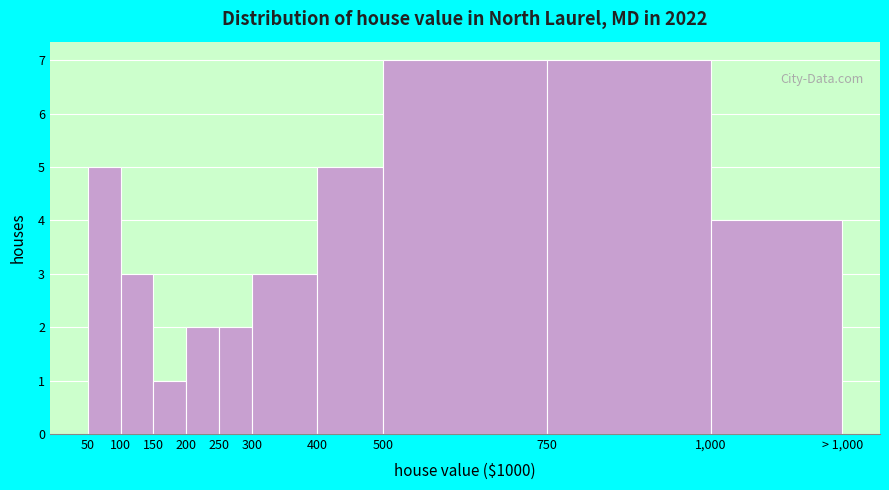

Reading left to right, extract all data points from this chart.

5	3	1	2	2	3	5	7	7	4